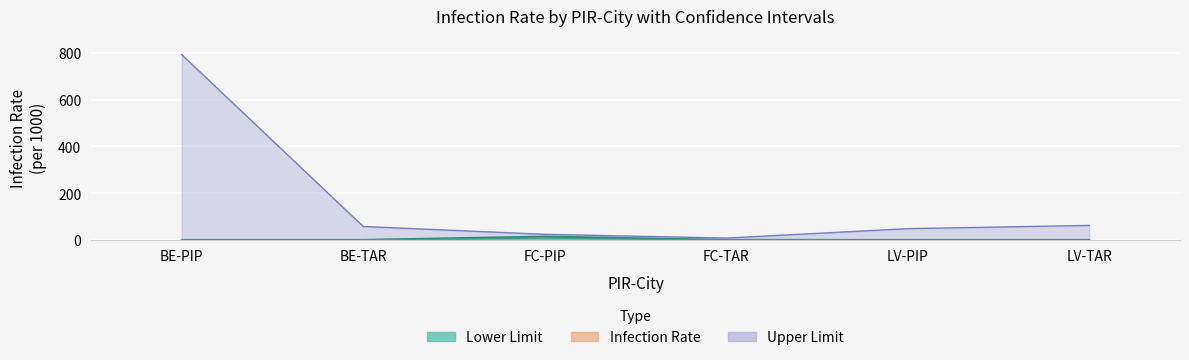

At which category is the sum across all series the highest?

BE-PIP